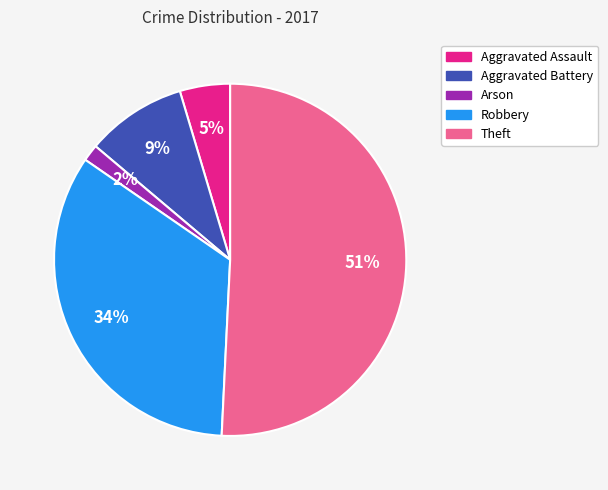

Between Aggravated Battery and Theft, which is larger?

Theft